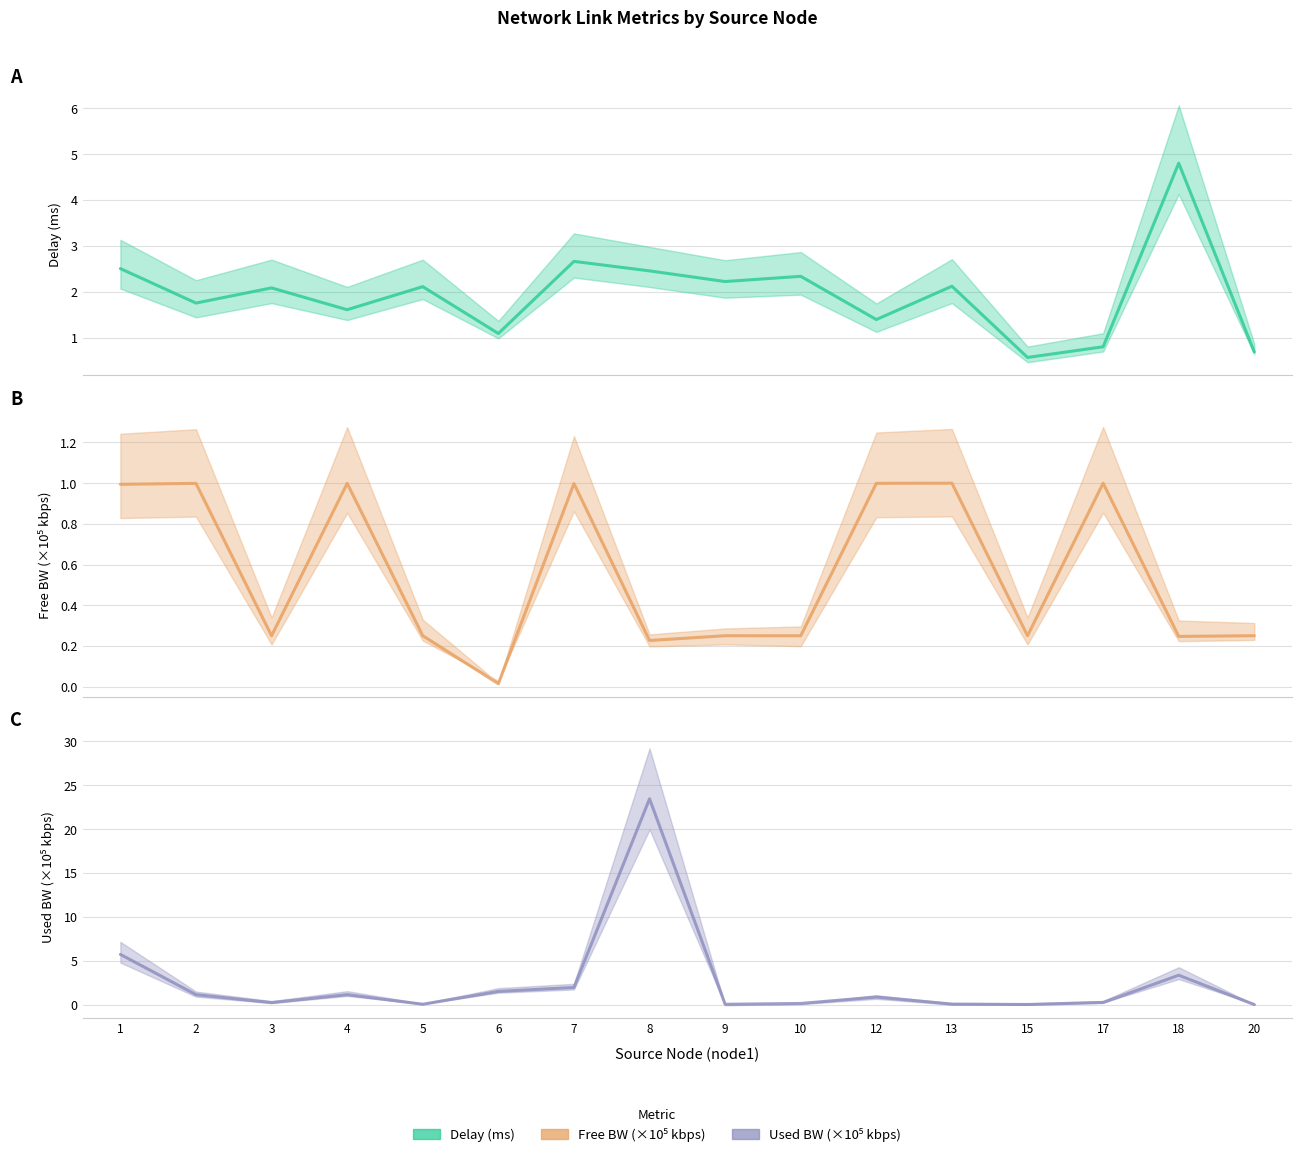

What is the value of the Free BW (×10⁵ kbps) point at the 15th from the left?

0.2